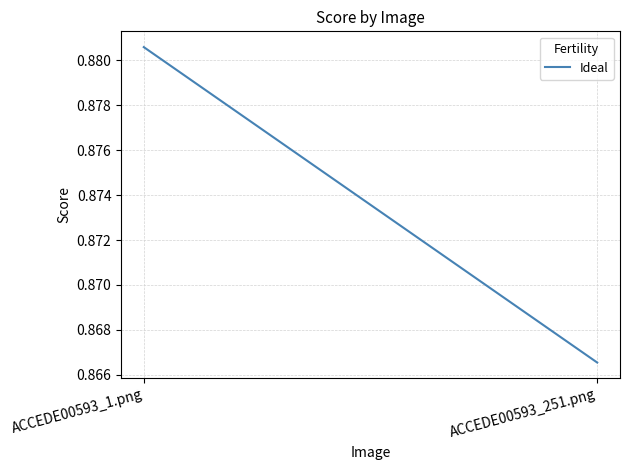

Rank the categories by value from highest to lowest.

ACCEDE00593_1.png, ACCEDE00593_251.png